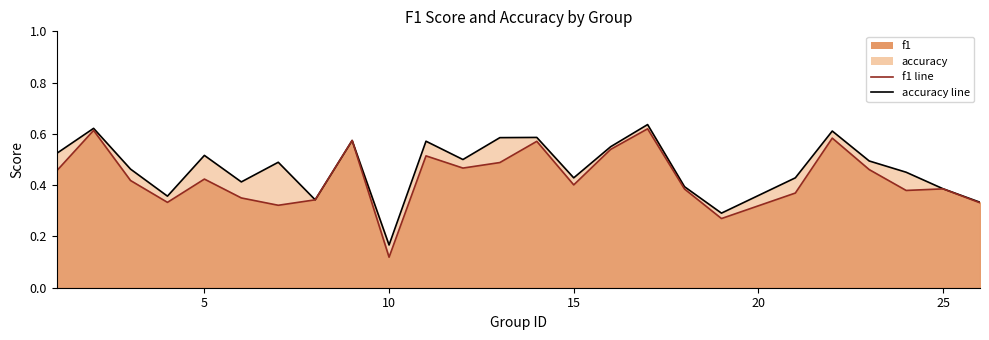

What is the sum of all f1 line values?

10.7